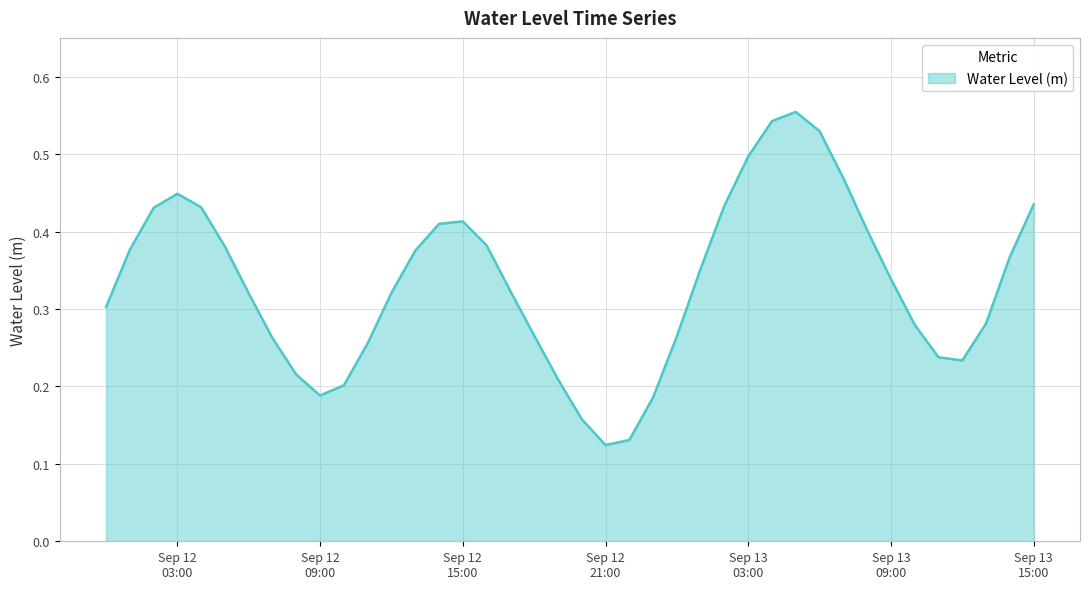

Does the chart display data point markers on the line(s)?

No